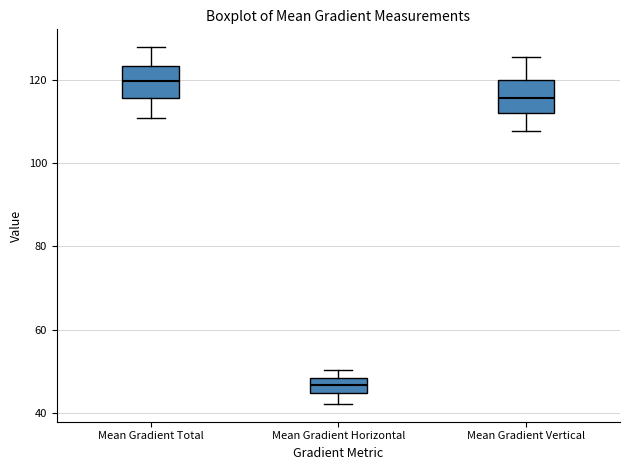

Where does the median line of the box for Mean Gradient Total sit on the y-axis? The values are not printed on the chart, so give them approximately, as read against the axis.

120